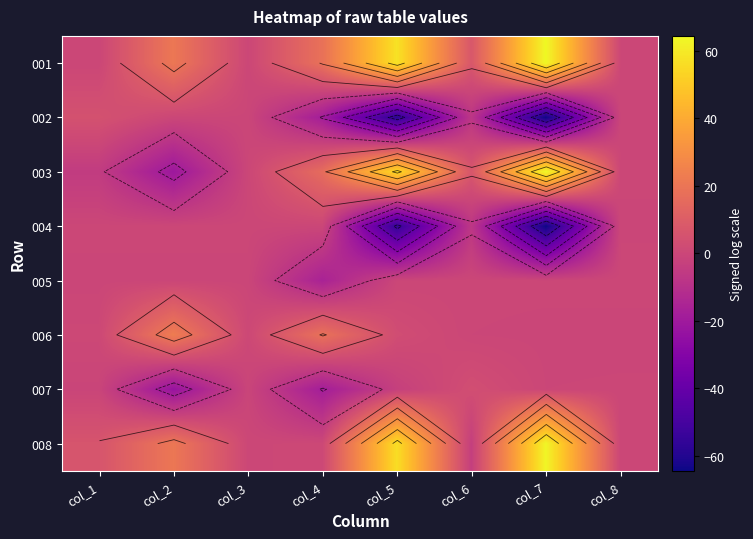

What is the total value across all series at col_2?

20.7